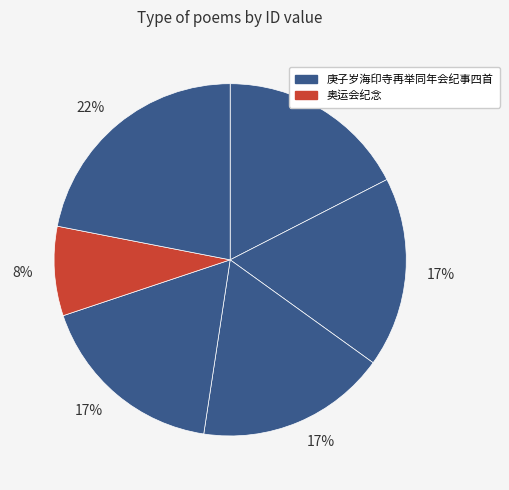

How many slices are in this pie chart?

6